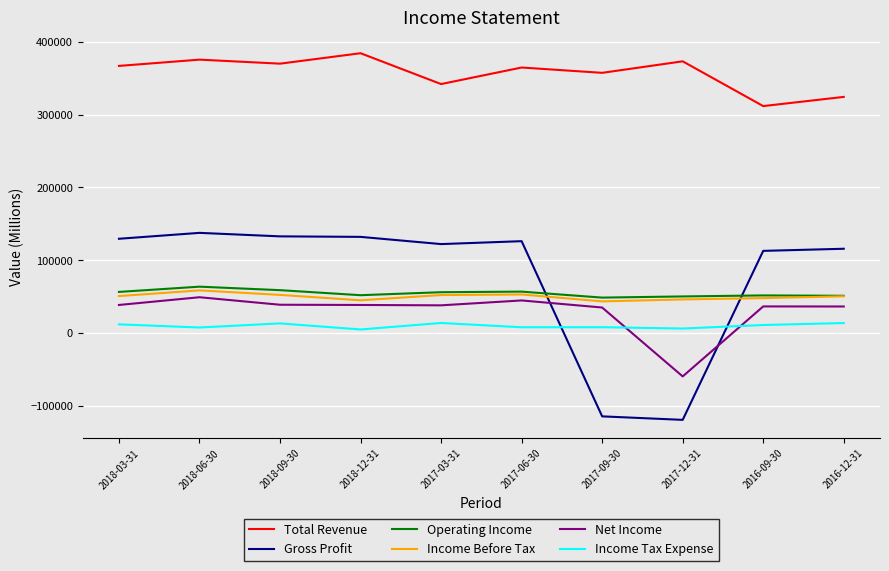

Is it true that Total Revenue equals 324200 at 2016-12-31?

True